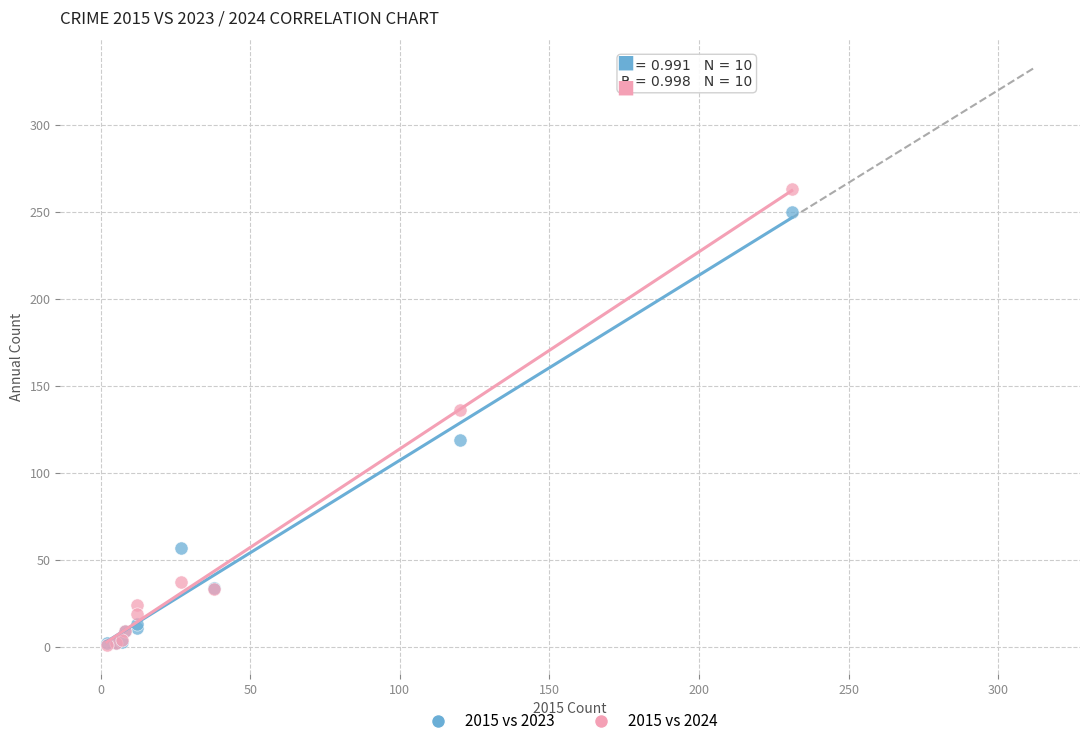

In the 2015 vs 2024 series, what Y value is closest to 132?

136